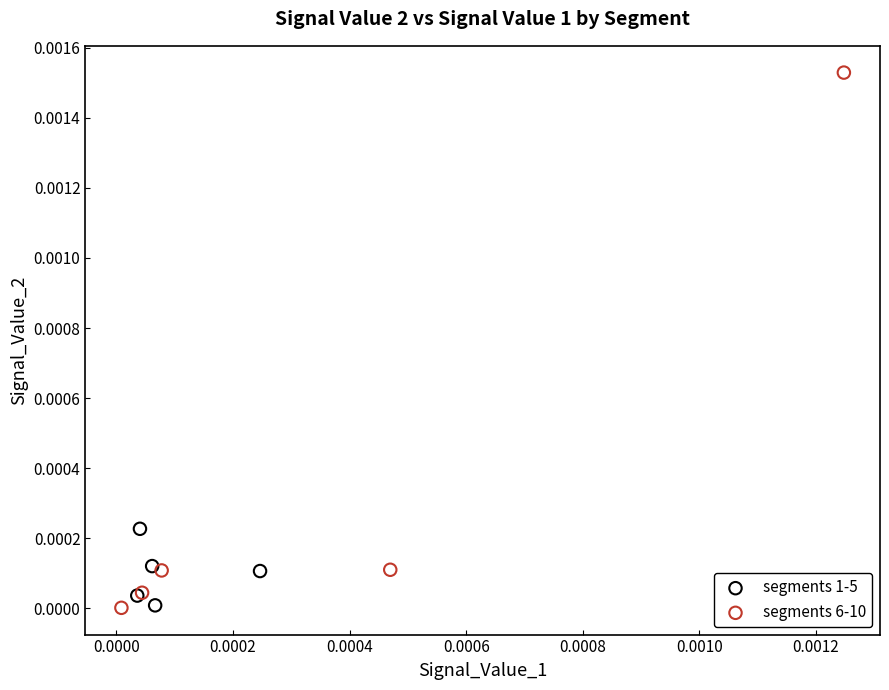

Which series reaches the maximum Y coordinate?

segments 6-10